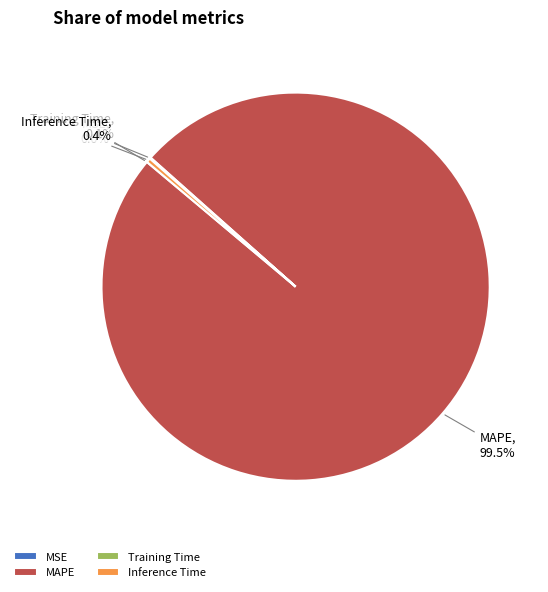

To the nearest percent, what is the difference between the largest and smallest slice percentages?

100%